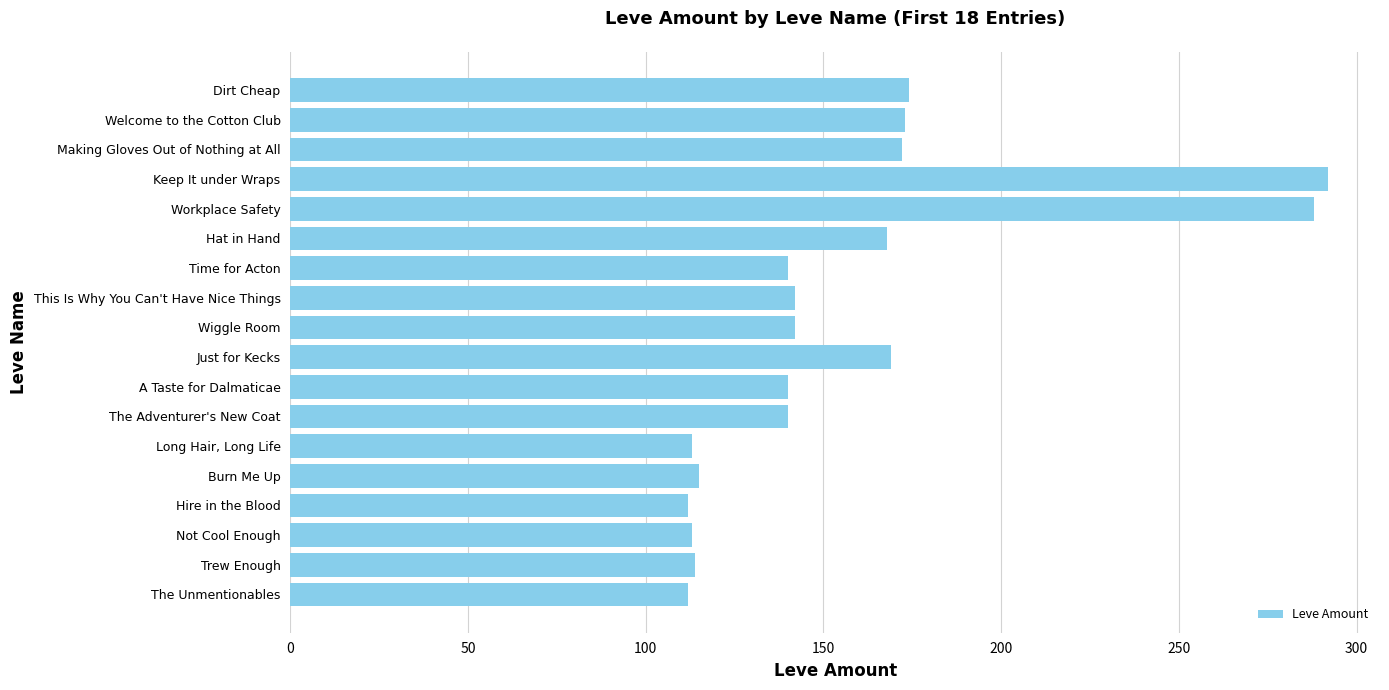

What is the average value?

157